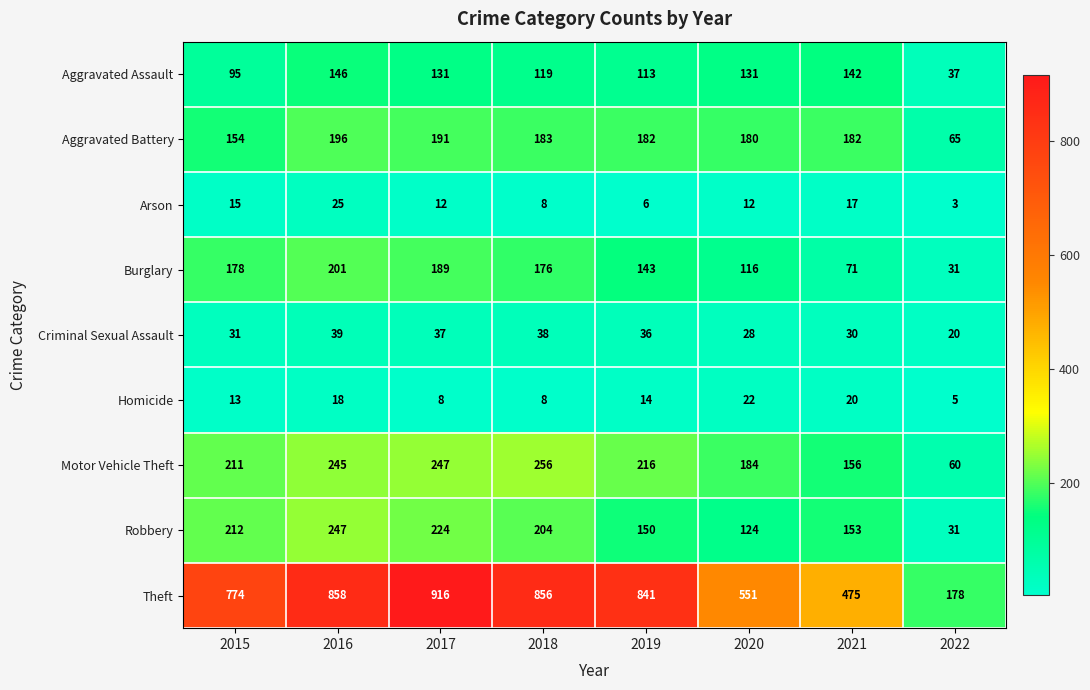

Rank the series by their maximum value, from lowest to highest.

Homicide, Arson, Criminal Sexual Assault, Aggravated Assault, Aggravated Battery, Burglary, Robbery, Motor Vehicle Theft, Theft